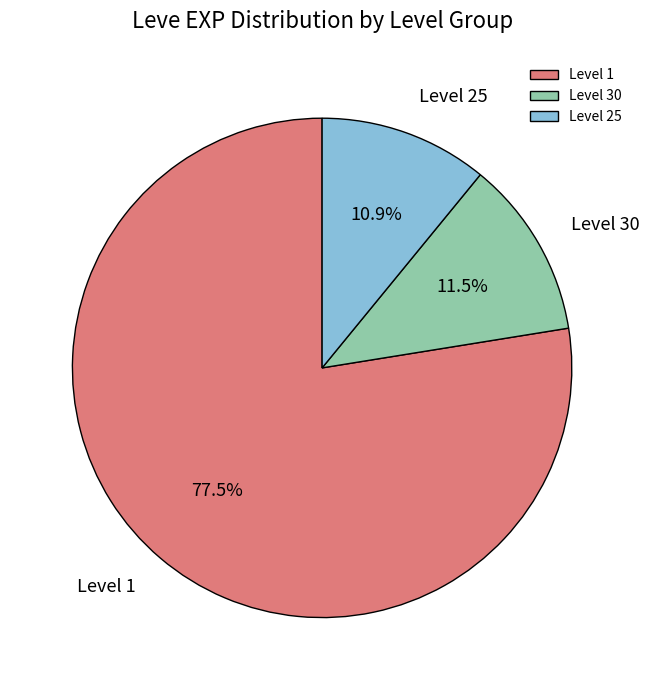

Which category accounts for the majority?

Level 1